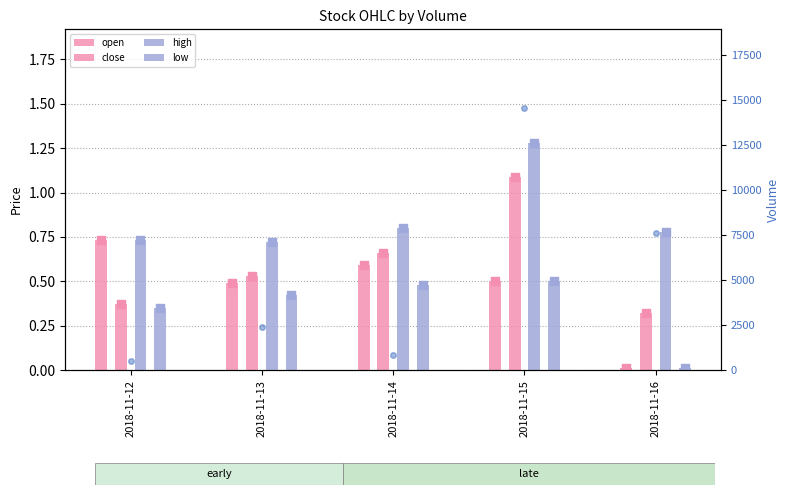

Which series has the largest total across all categories?

volume